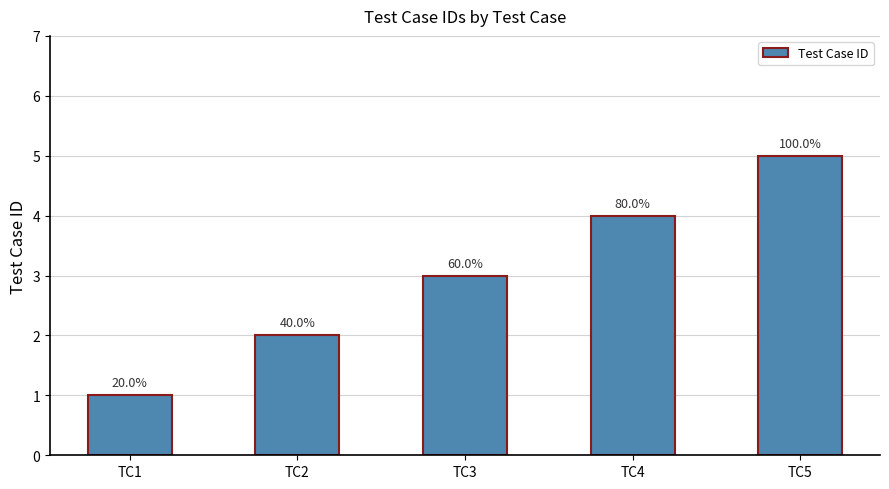

Does the chart contain any negative values?

No